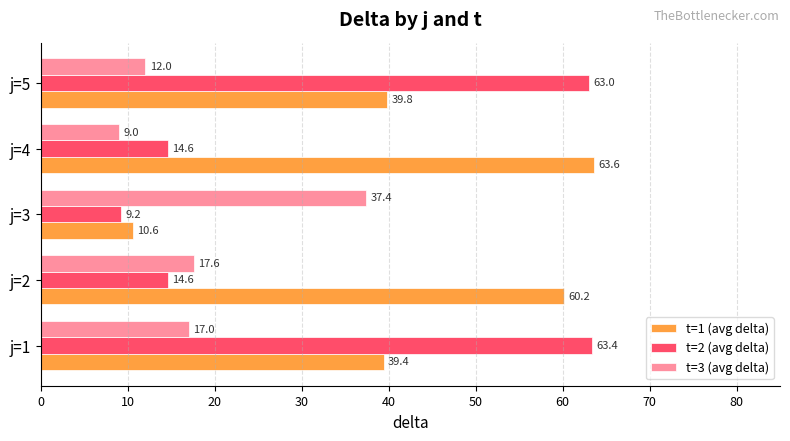

The t=1 (avg delta) series shows 101.1 at j=4. True or false?

False